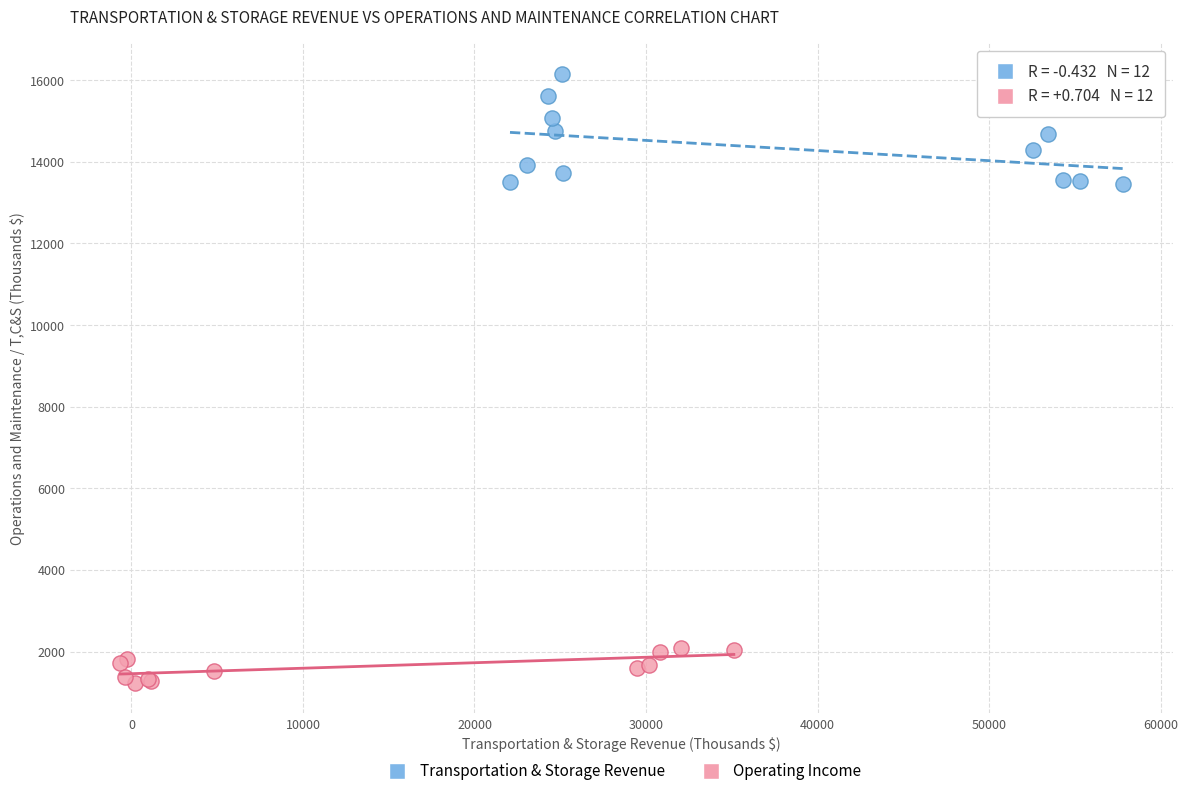

What are all the series names shown in the legend?

Transportation & Storage Revenue, Operating Income